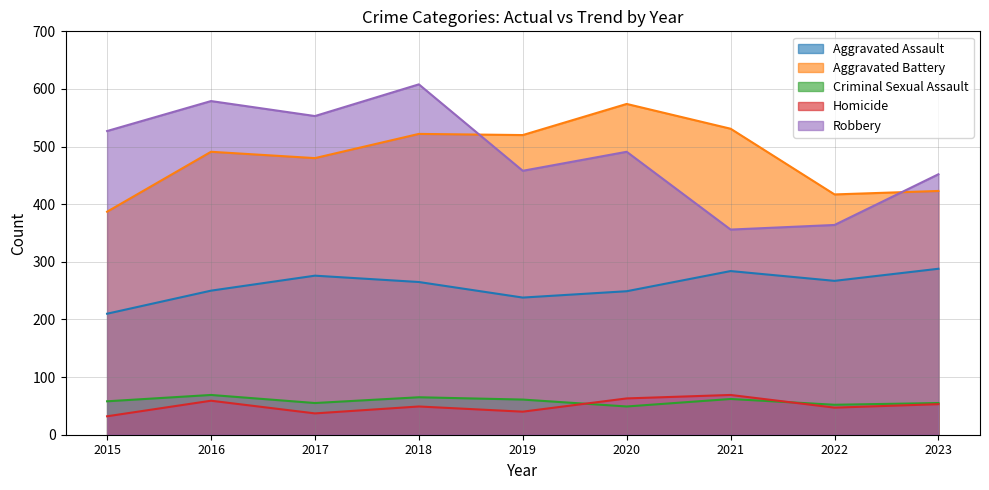

What is the maximum value shown in the chart?

608